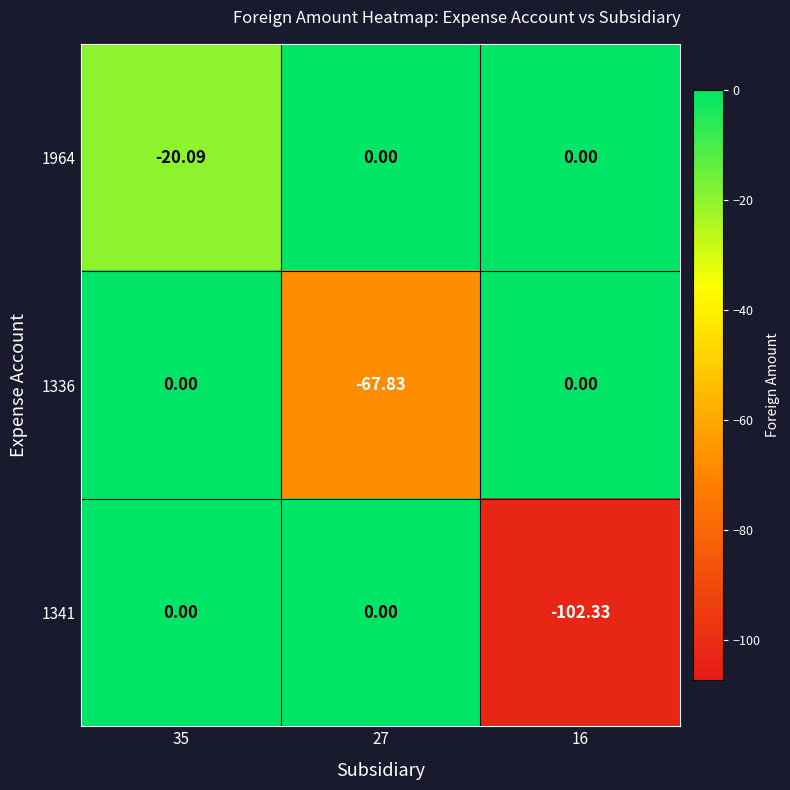

How many negative values does the 1336 series have?

1